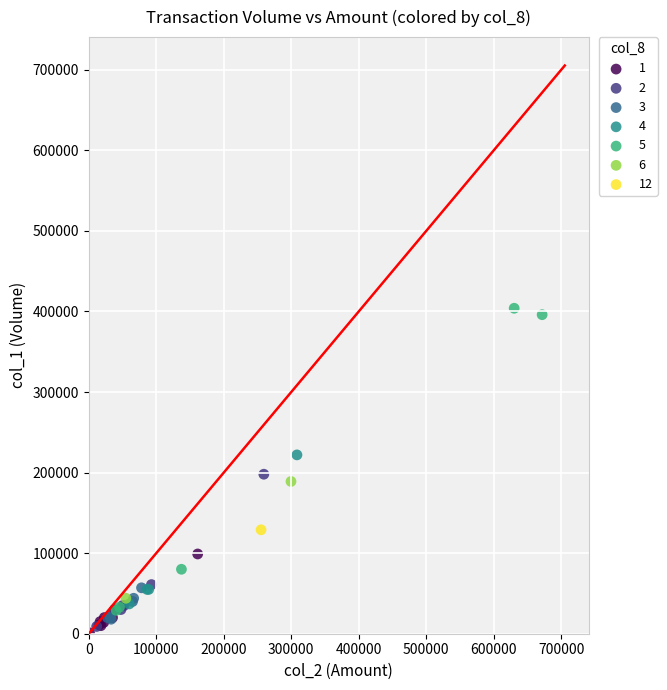

What are all the series names shown in the legend?

1, 2, 3, 4, 5, 6, 12